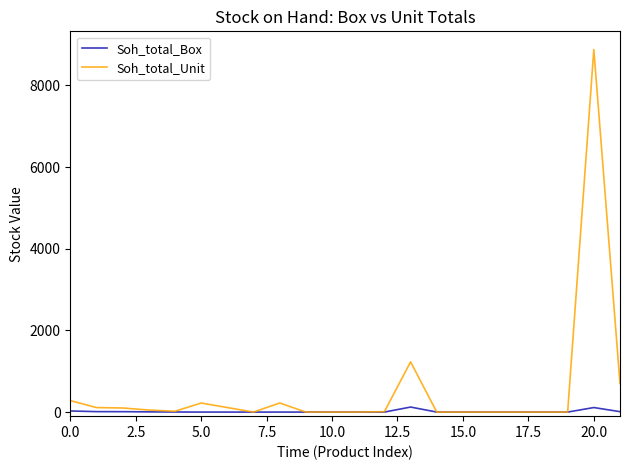

Which series has the largest total across all categories?

Soh_total_Unit